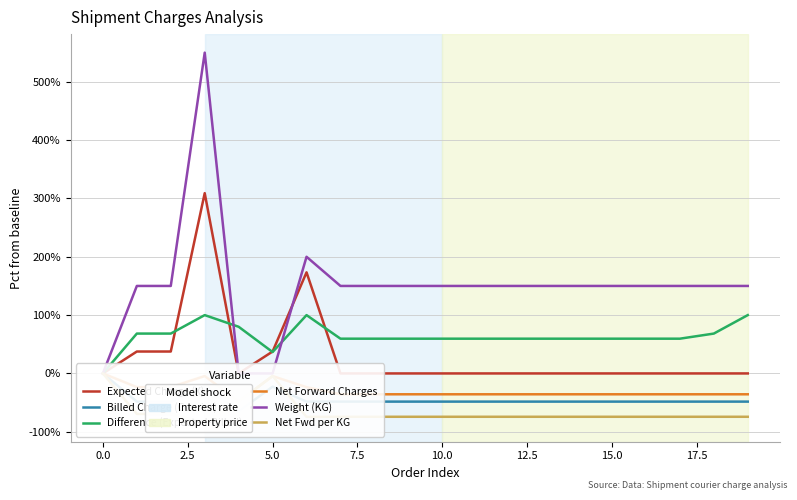

Which series has the largest total across all categories?

Weight (KG)